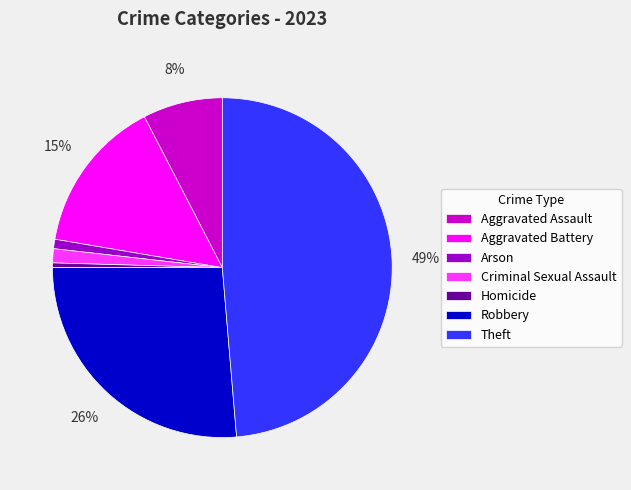

Do Arson and Aggravated Assault together represent more than half of the pie?

No